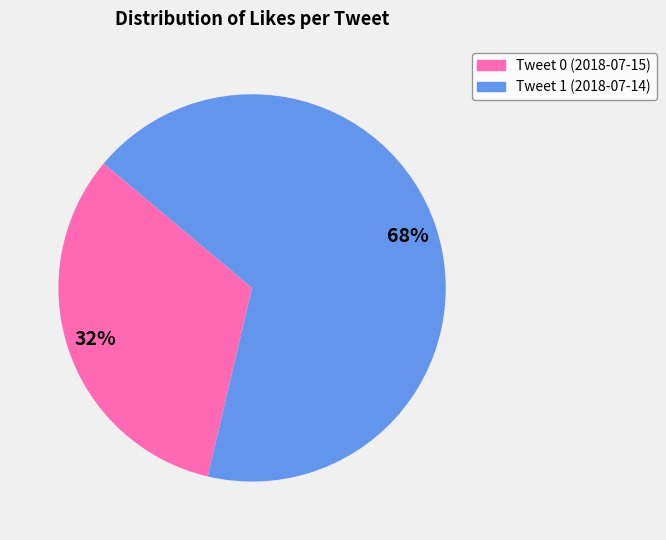

What is the largest slice in the pie chart?

Tweet 1